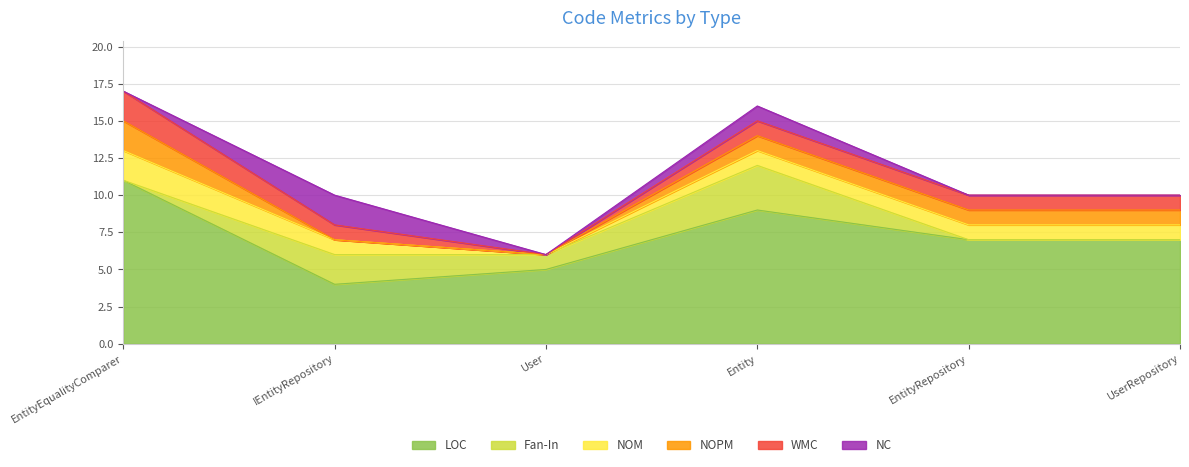

In WMC, how many points are lower than both neighbors (excluding endpoints)?

1